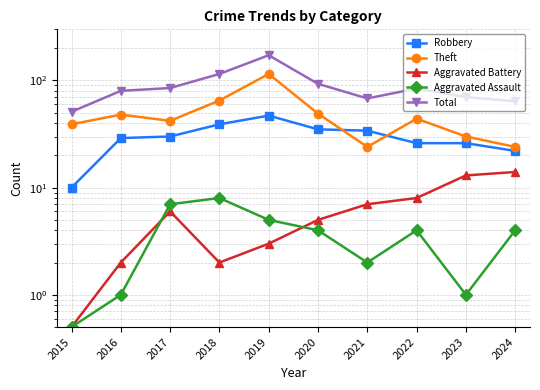

The value of Total at 2022 is 114.5. True or false?

False